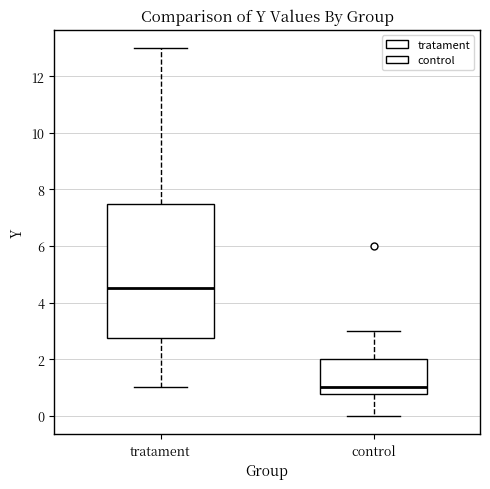

Which box has the lowest median line?

control